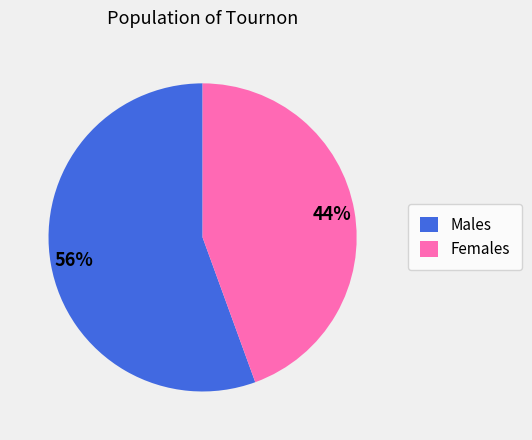

Which slice is the largest?

Males